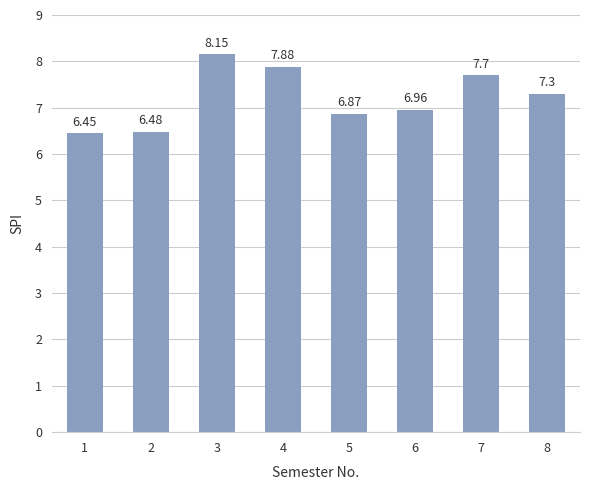

What is the difference between the maximum and minimum values?

1.7